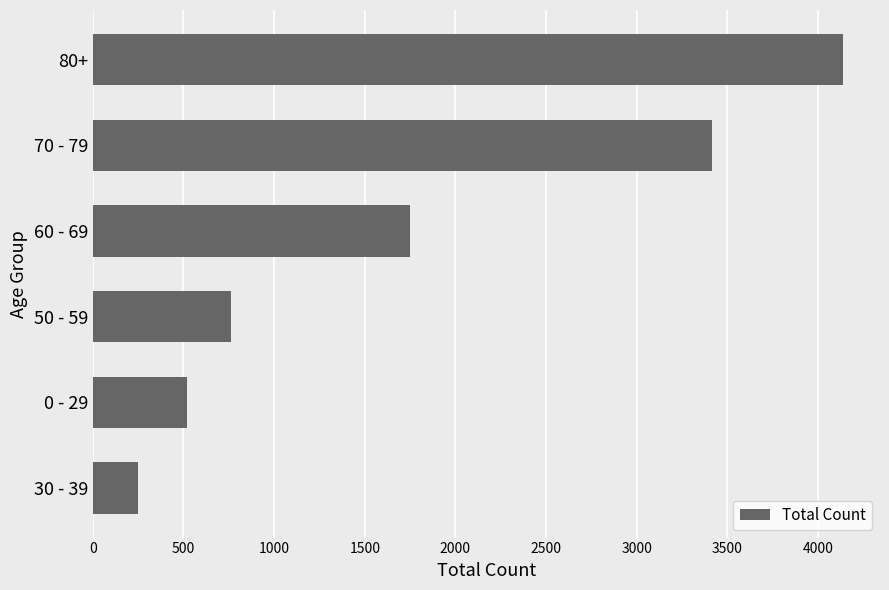

Between 50 - 59 and 80+, which is larger?

80+